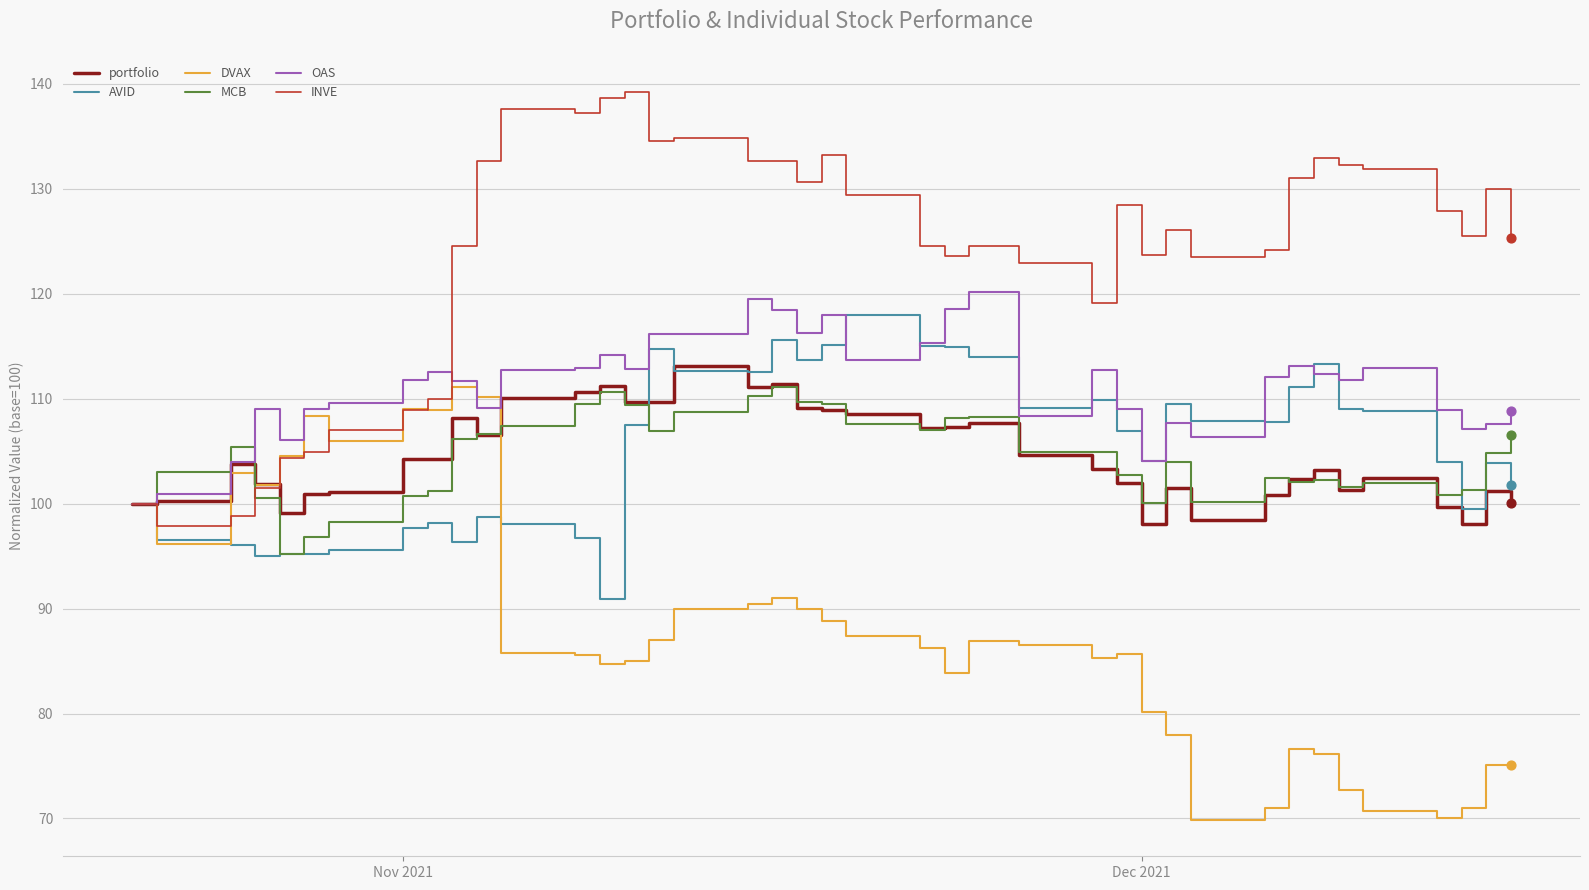

What is the lowest value of the portfolio series?

98.0